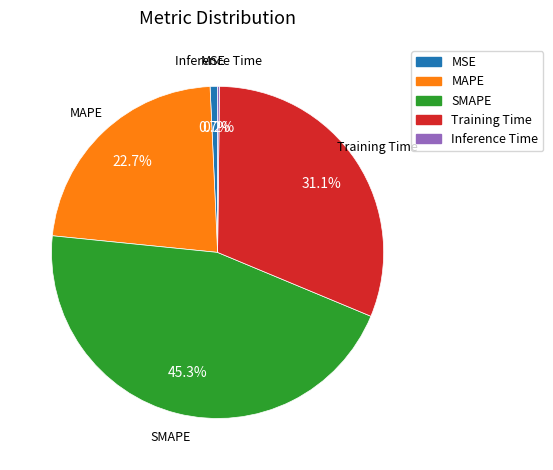

Is there any slice that represents more than half of the pie?

No